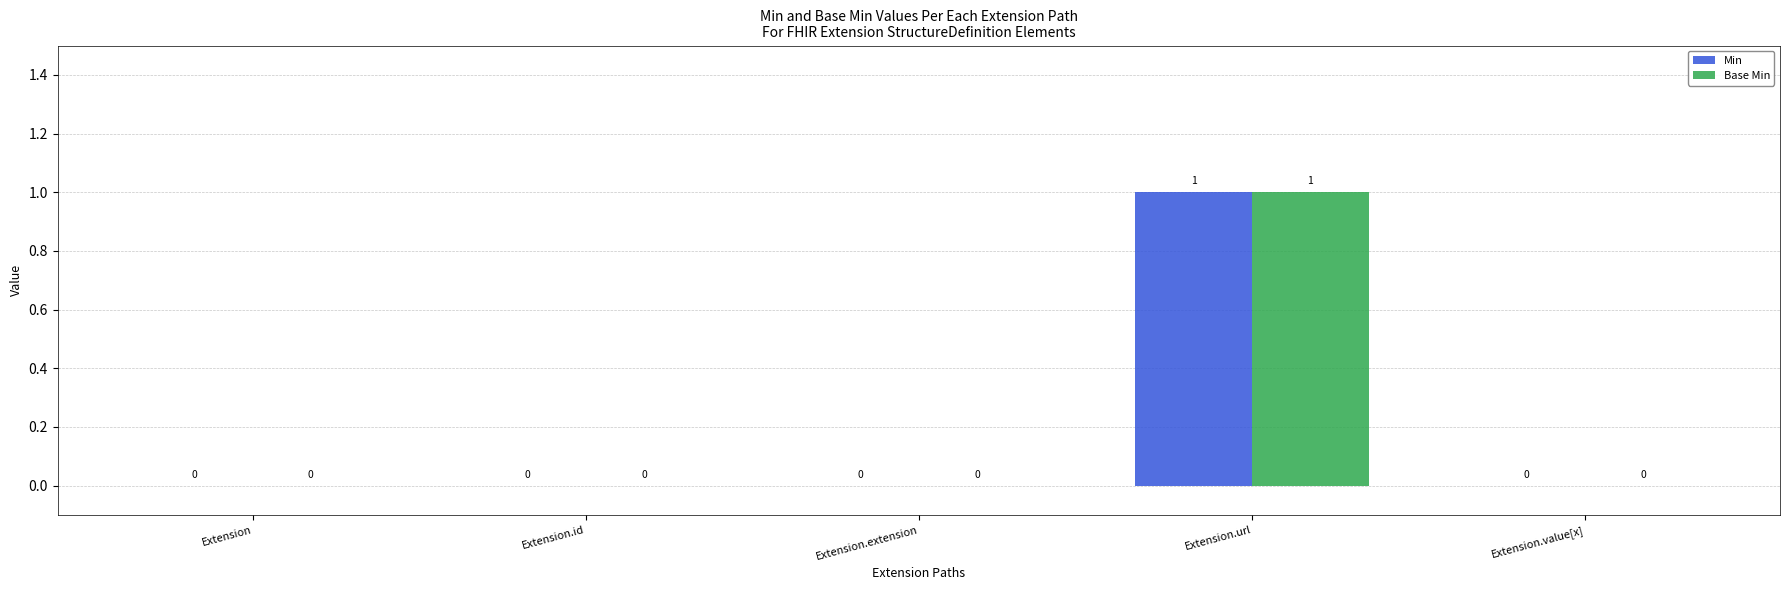

Which label corresponds to the largest value in the chart?

Extension.url